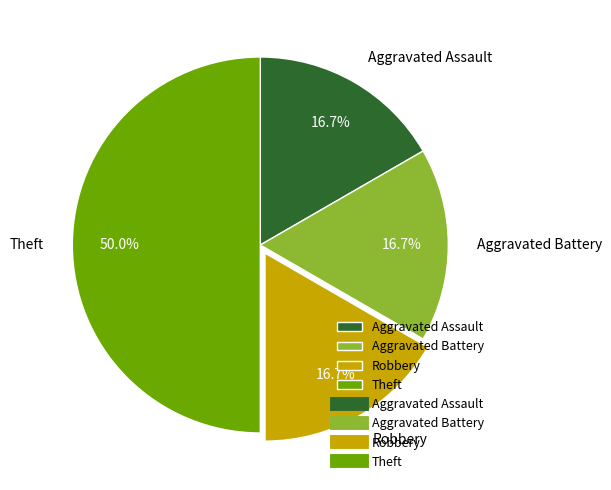

To the nearest percent, what is the average slice percentage?

25%